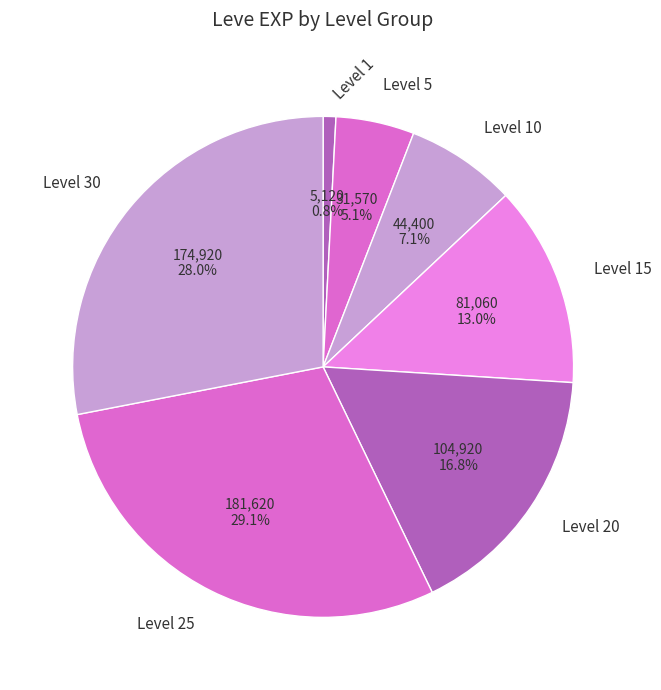

Combined, do Level 25 and Level 15 account for over 50%?

No